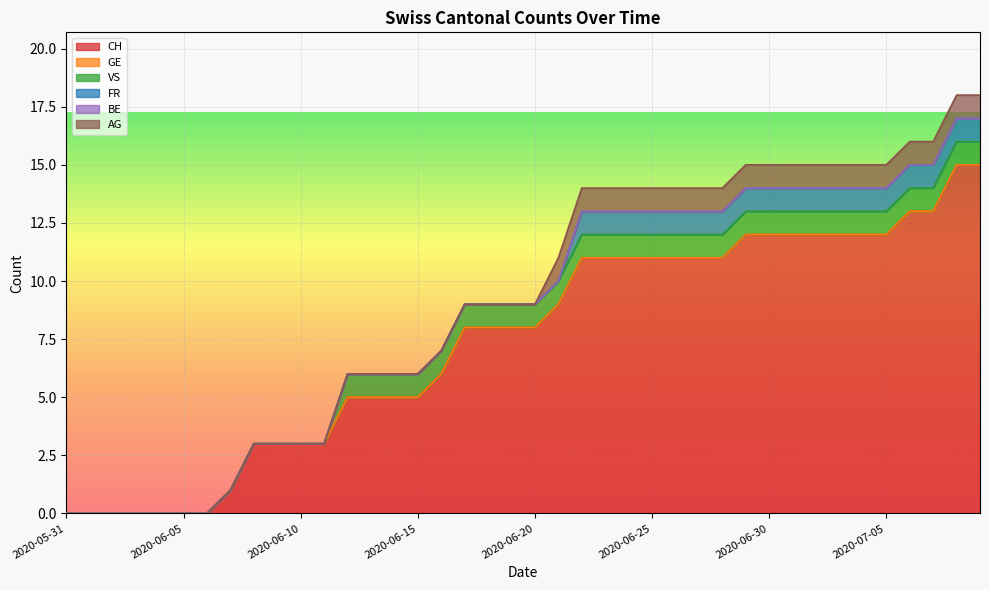

What is the total value across all series at 2020-06-28?

14